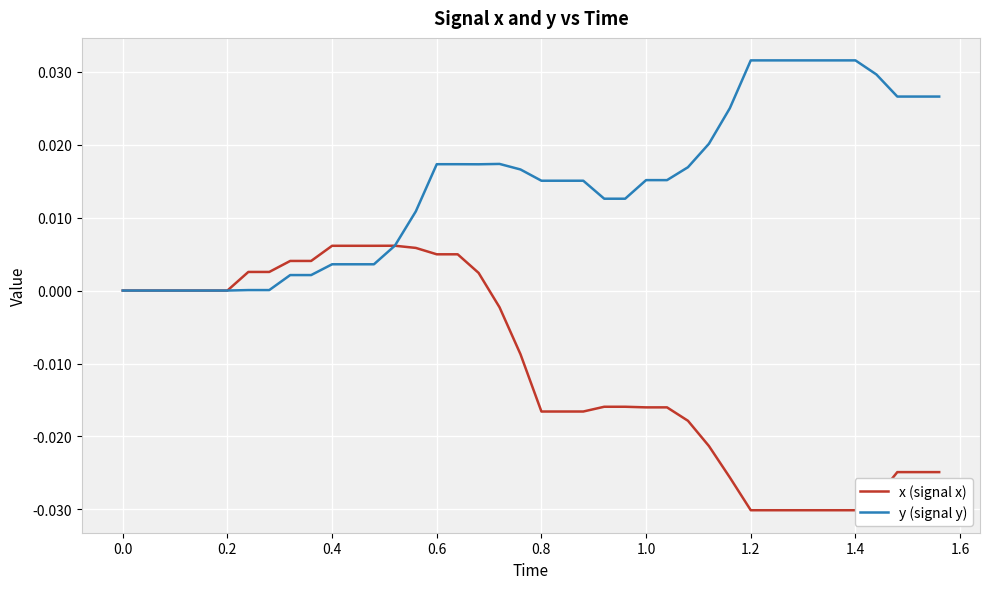

List the series in order of their peak value, lowest first.

x (signal x), y (signal y)